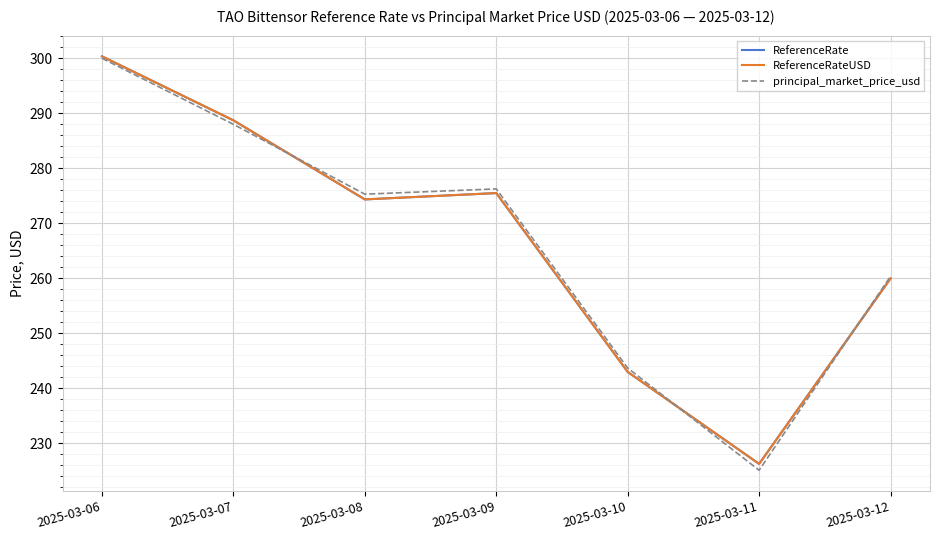

Which has a higher value, 2025-03-10 or 2025-03-07?

2025-03-07